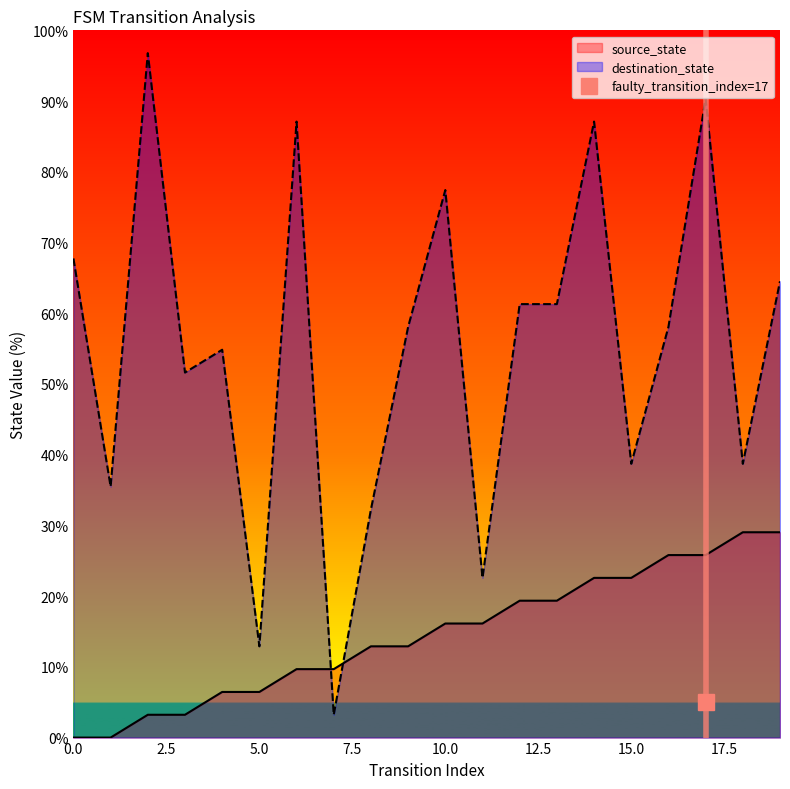

What is the difference between the second highest and second lowest values in the source_state series?

29.0